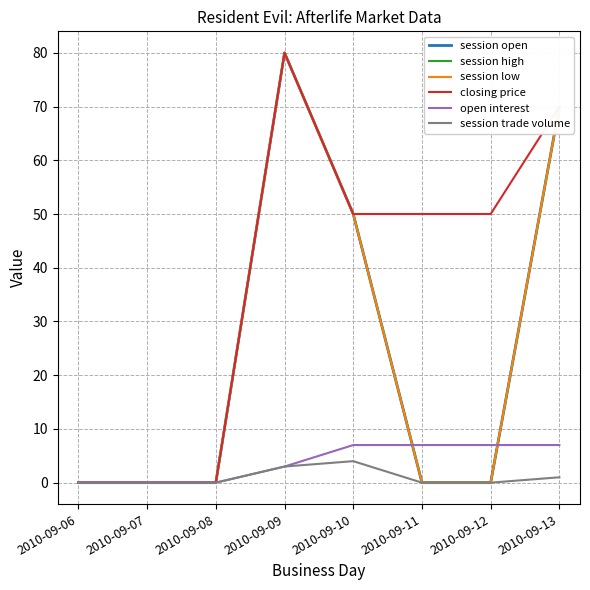

Where is session high nearest to the value 40?

2010-09-10